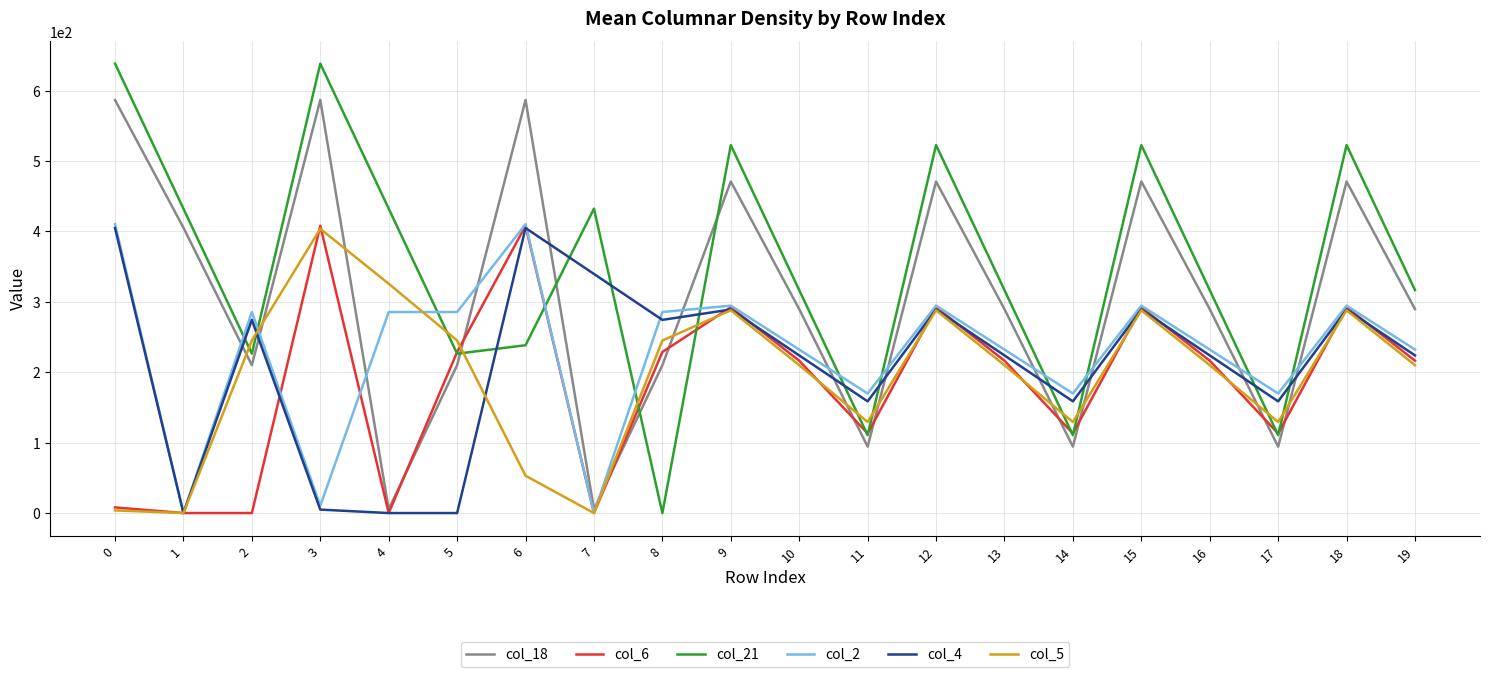

In col_21, how many points are lower than both neighbors (excluding endpoints)?

6